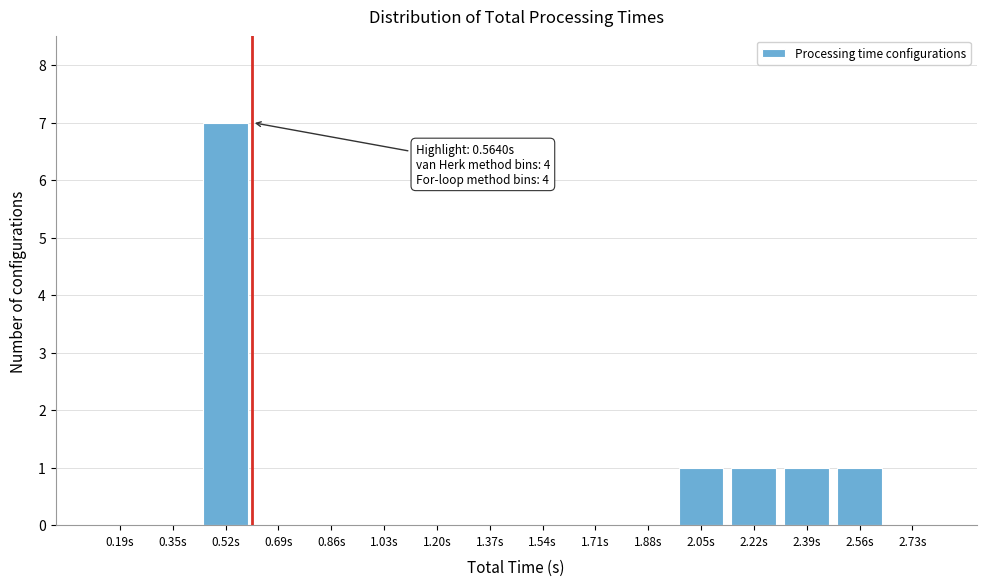

Reading left to right, transcribe all the data shown in this chart.

0.19s=0	0.35s=0	0.52s=7	0.69s=0	0.86s=0	1.03s=0	1.20s=0	1.37s=0	1.54s=0	1.71s=0	1.88s=0	2.05s=1	2.22s=1	2.39s=1	2.56s=1	2.73s=0